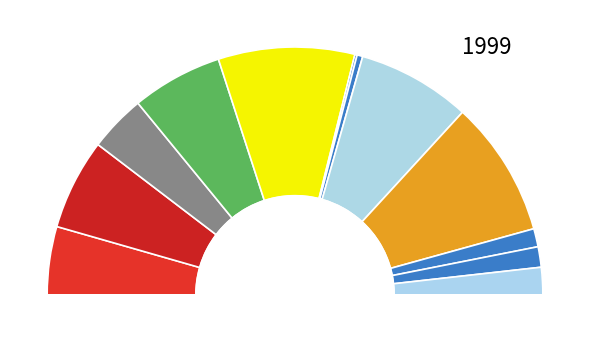

Count the number of slices in the pie.

12